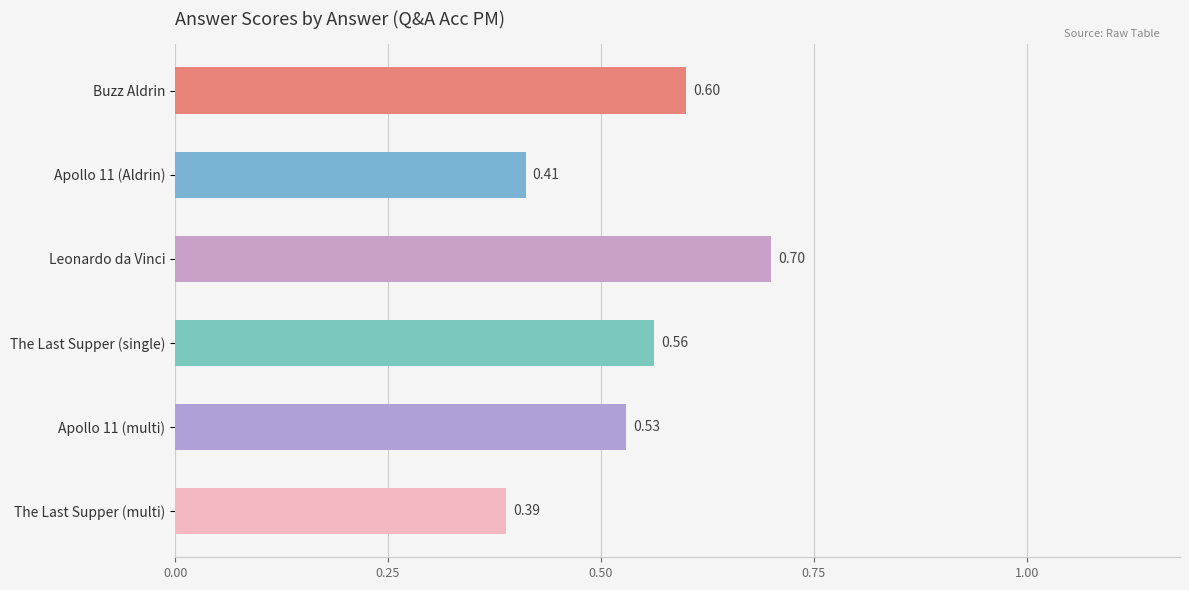

Which has a higher value, Buzz Aldrin or The Last Supper (single)?

Buzz Aldrin